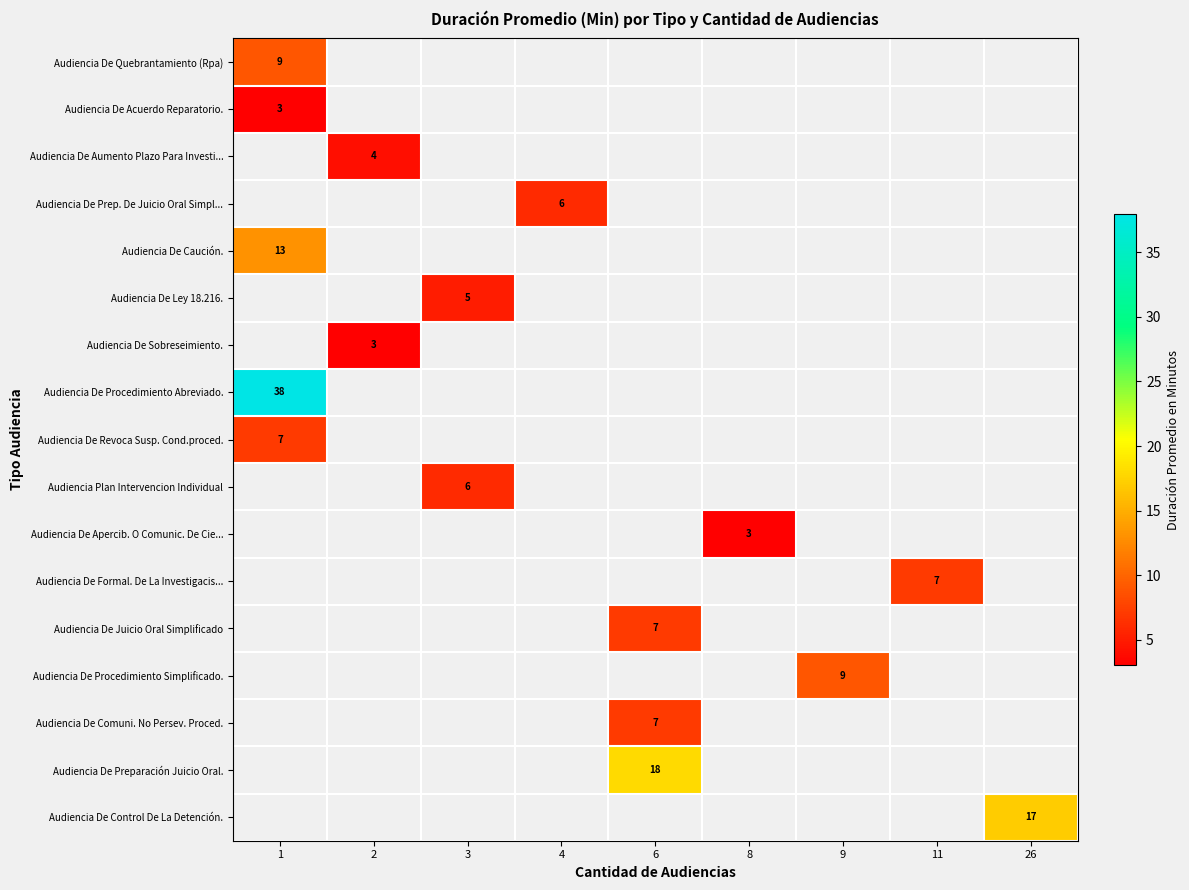

What is the greatest value displayed?

38.0